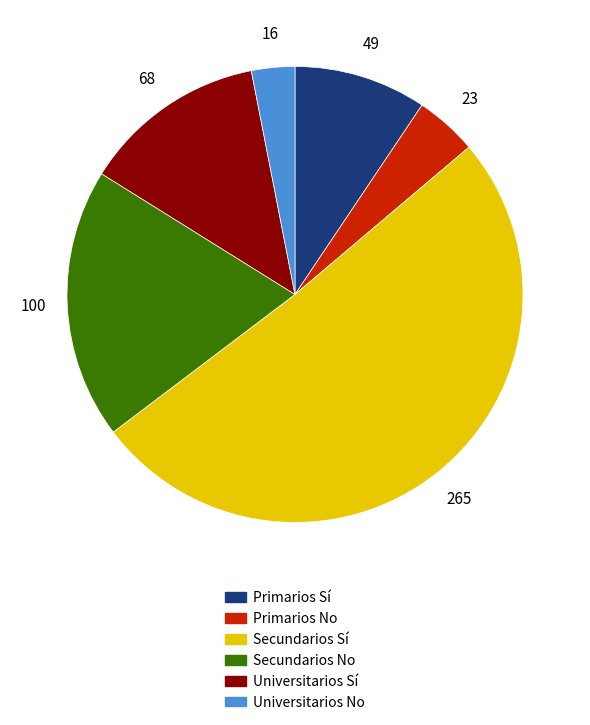

Does any single category account for the majority?

Yes